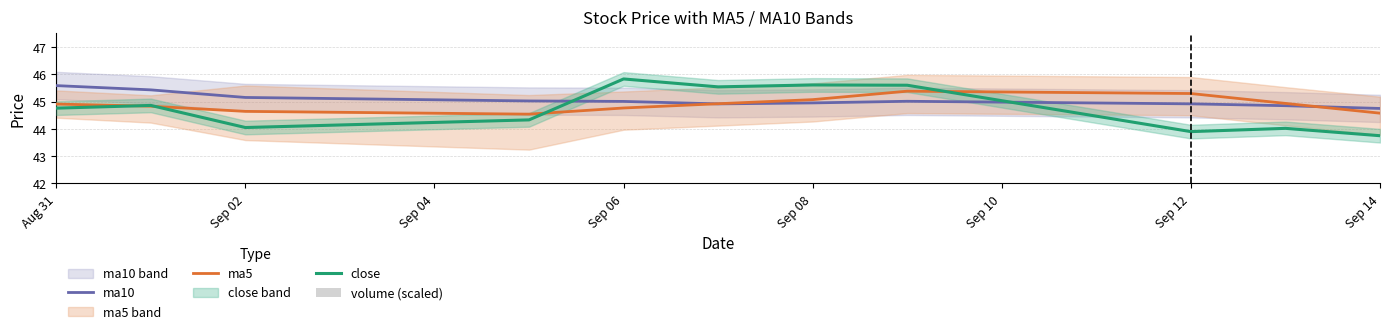

True or false: ma10 has a value of 70.5 at Sep 06.

False